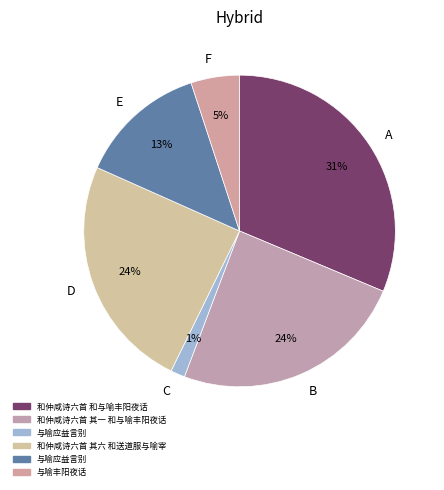

Combined, do C and D account for over 50%?

No